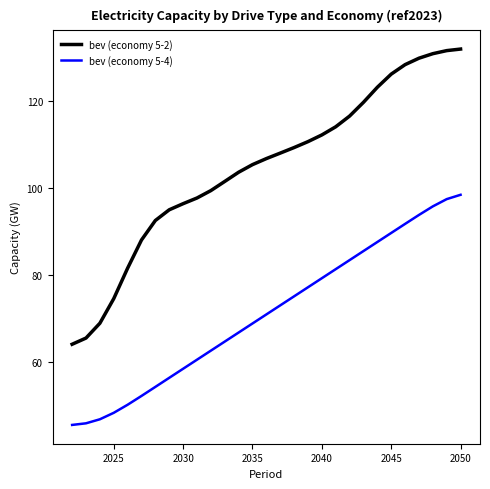

True or false: bev (economy 5-4) and bev (economy 5-2) intersect in this chart.

False